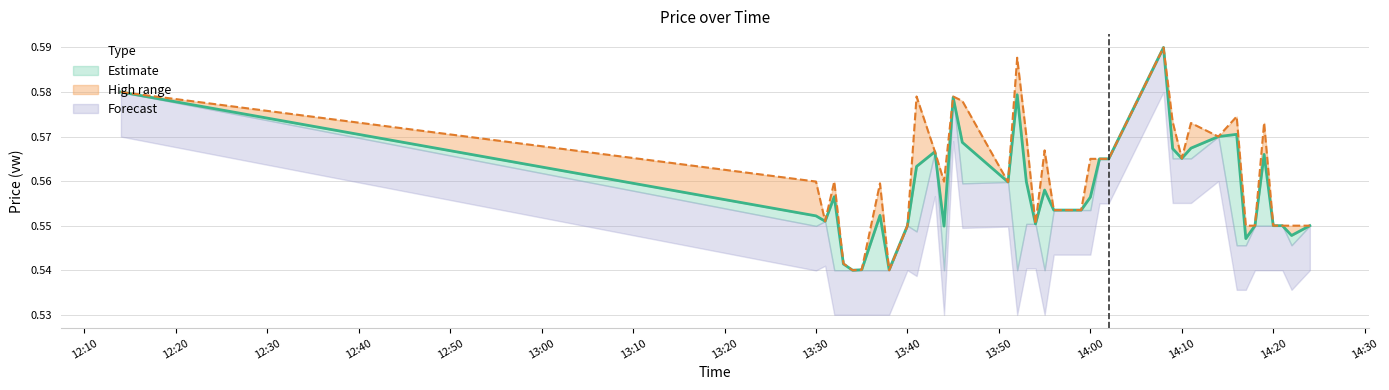

Reading left to right, list all the values displayed in this chart.

h: 0.6	0.6	0.6	0.6	0.5	0.5	0.5	0.6	0.5	0.6	0.6	0.6	0.6	0.6	0.6	0.6	0.6	0.6	0.6	0.6	0.6	0.6	0.6	0.6	0.6	0.6	0.6	0.6	0.6	0.6	0.6	0.6	0.6	0.6	0.6	0.6	0.6	0.6	0.6	0.6
vw: 0.6	0.6	0.6	0.6	0.5	0.5	0.5	0.6	0.5	0.6	0.6	0.6	0.5	0.6	0.6	0.6	0.6	0.6	0.6	0.6	0.6	0.6	0.6	0.6	0.6	0.6	0.6	0.6	0.6	0.6	0.6	0.6	0.6	0.5	0.6	0.6	0.6	0.6	0.5	0.6